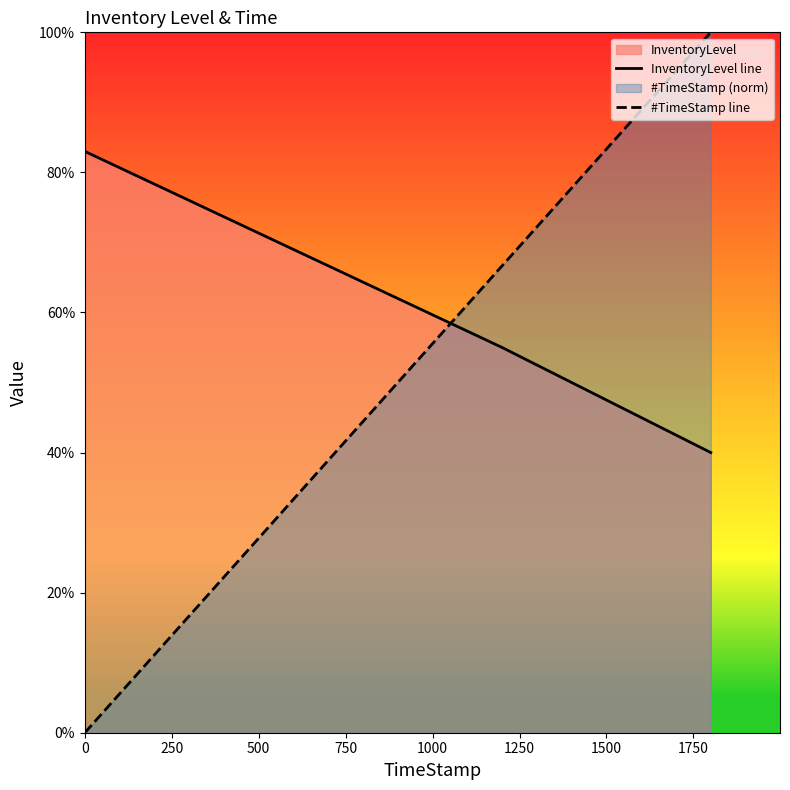

Rank the series by their average value, from highest to lowest.

InventoryLevel line, #TimeStamp line